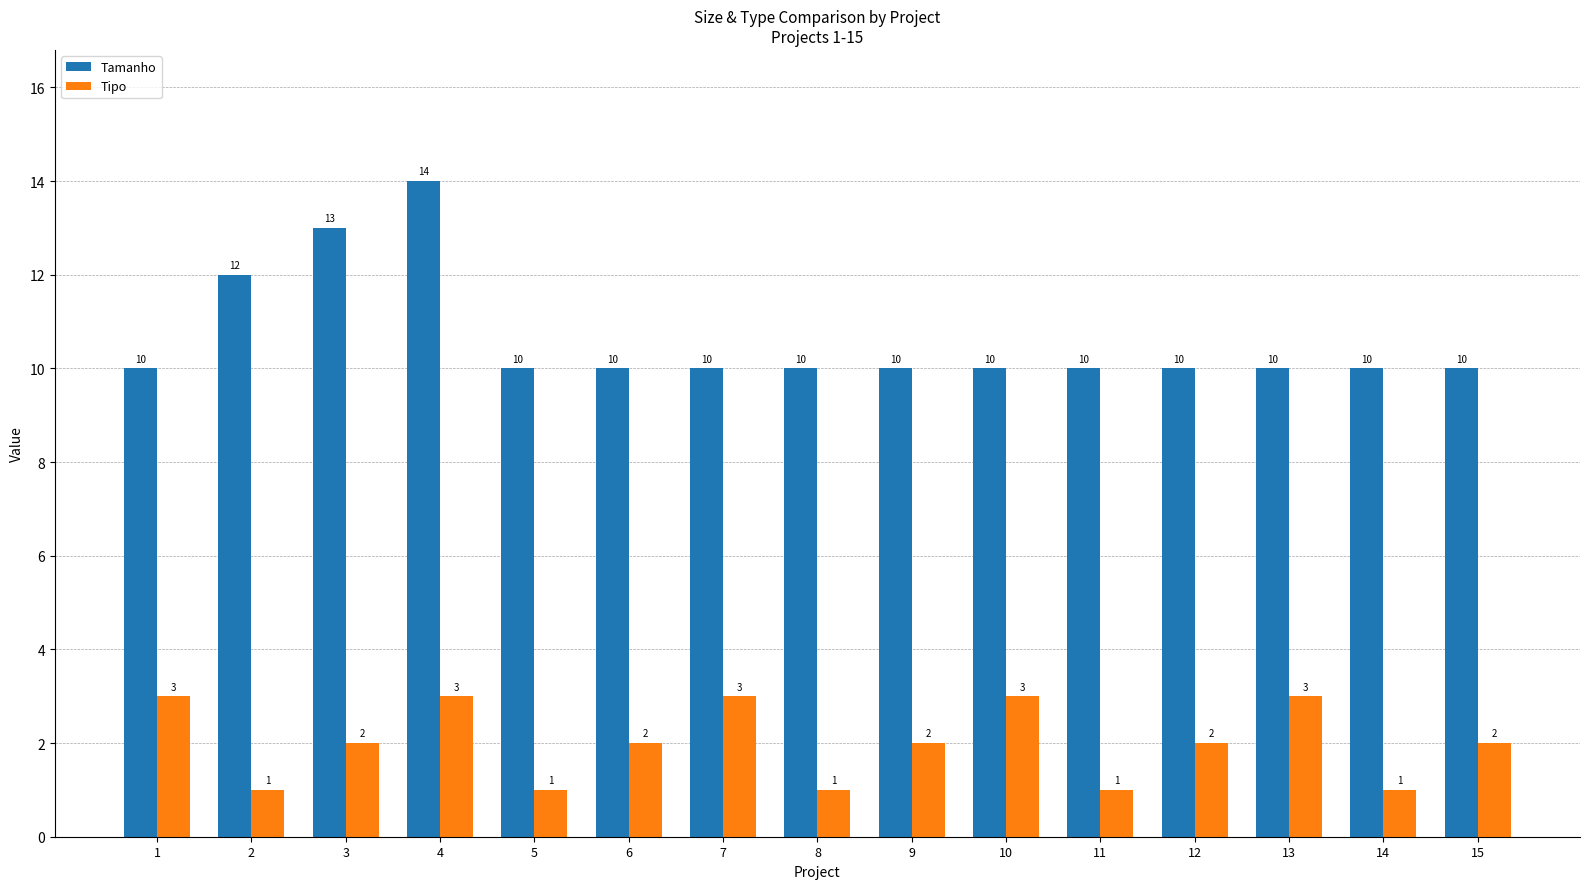

Which series has the widest spread of values?

Tamanho